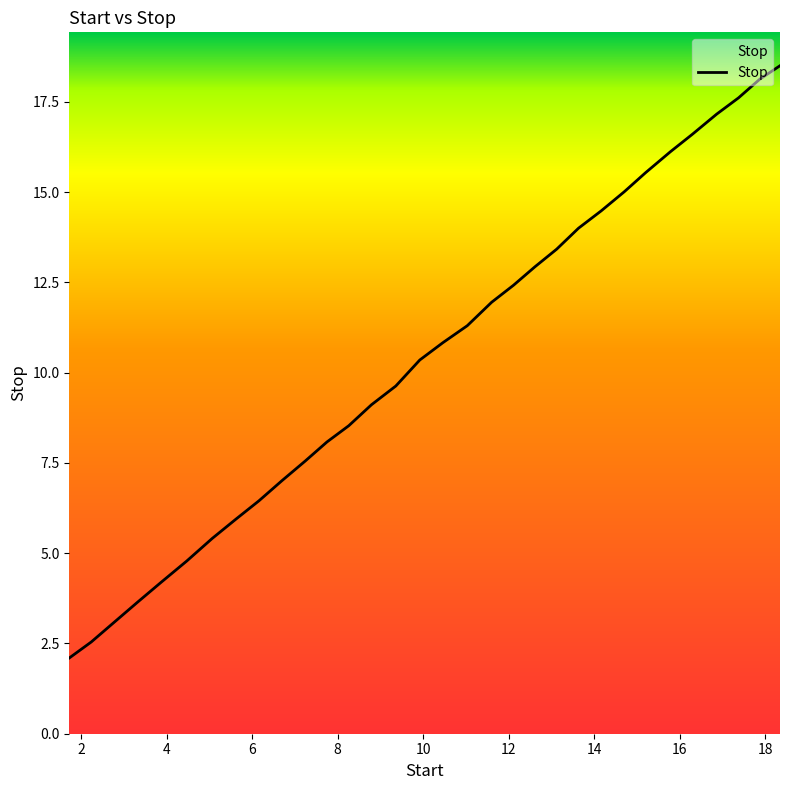

What is the smallest value displayed?

2.1